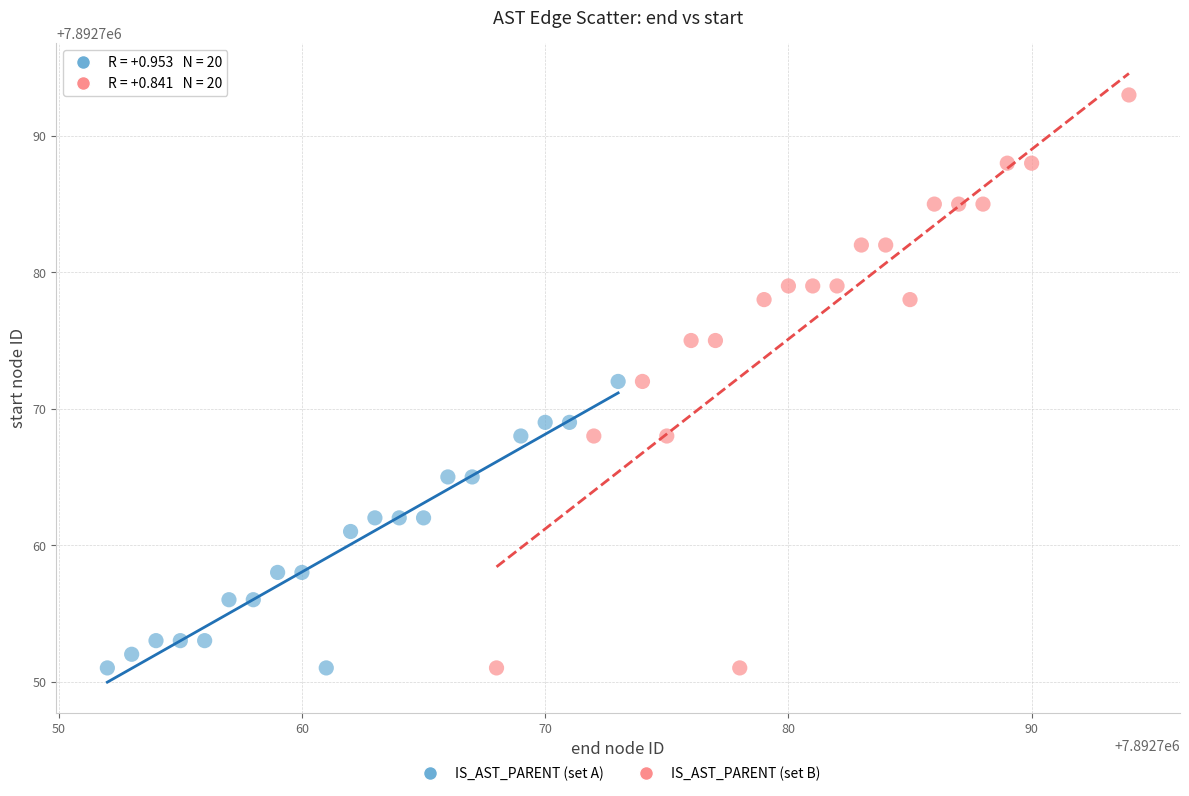

Which series has the widest spread of Y values?

IS_AST_PARENT (set B)